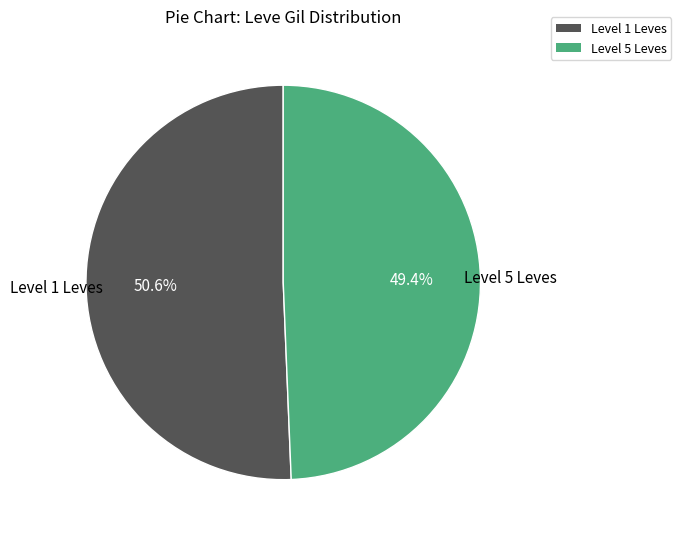

How many slices are in this pie chart?

2